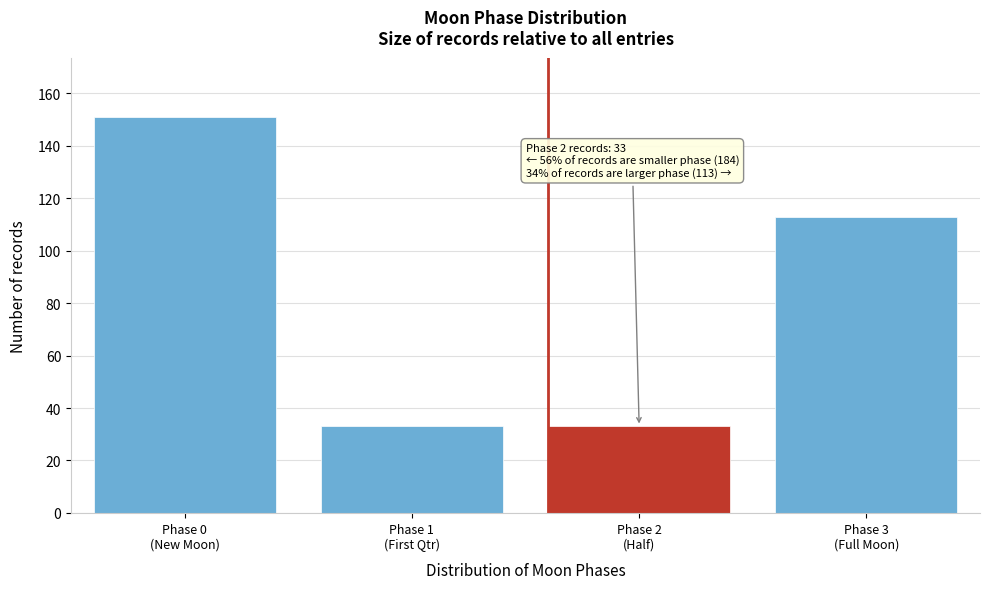

Reading left to right, what are all the values shown in this chart?

151	33	33	113